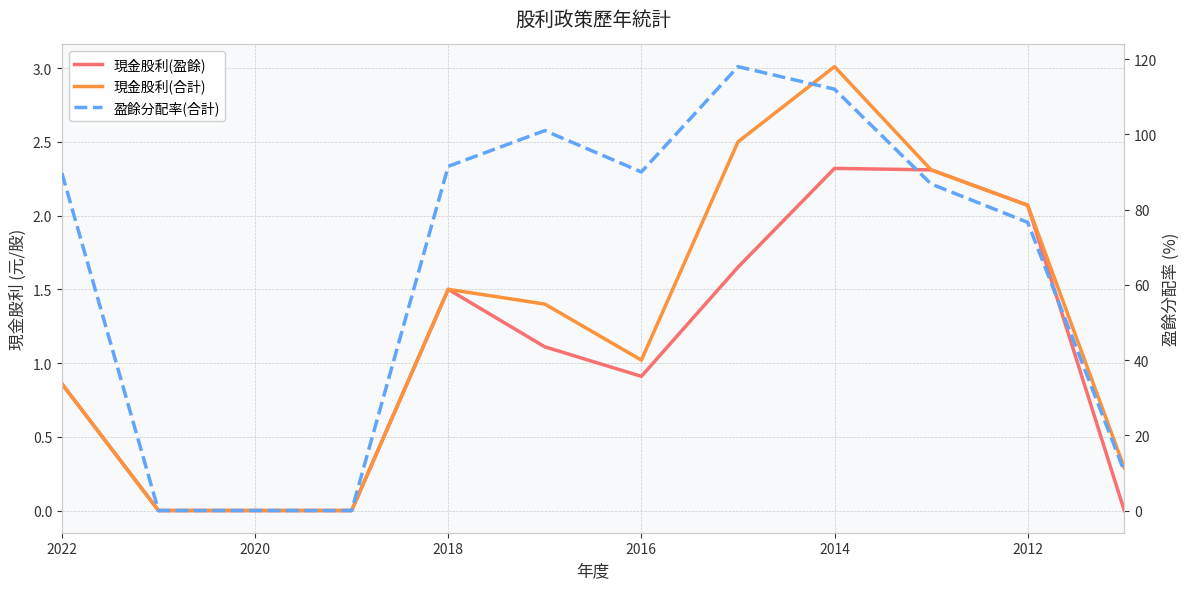

Is the value of 現金股利(合計) at 2022 greater than the value of 現金股利(盈餘) at 2012?

No